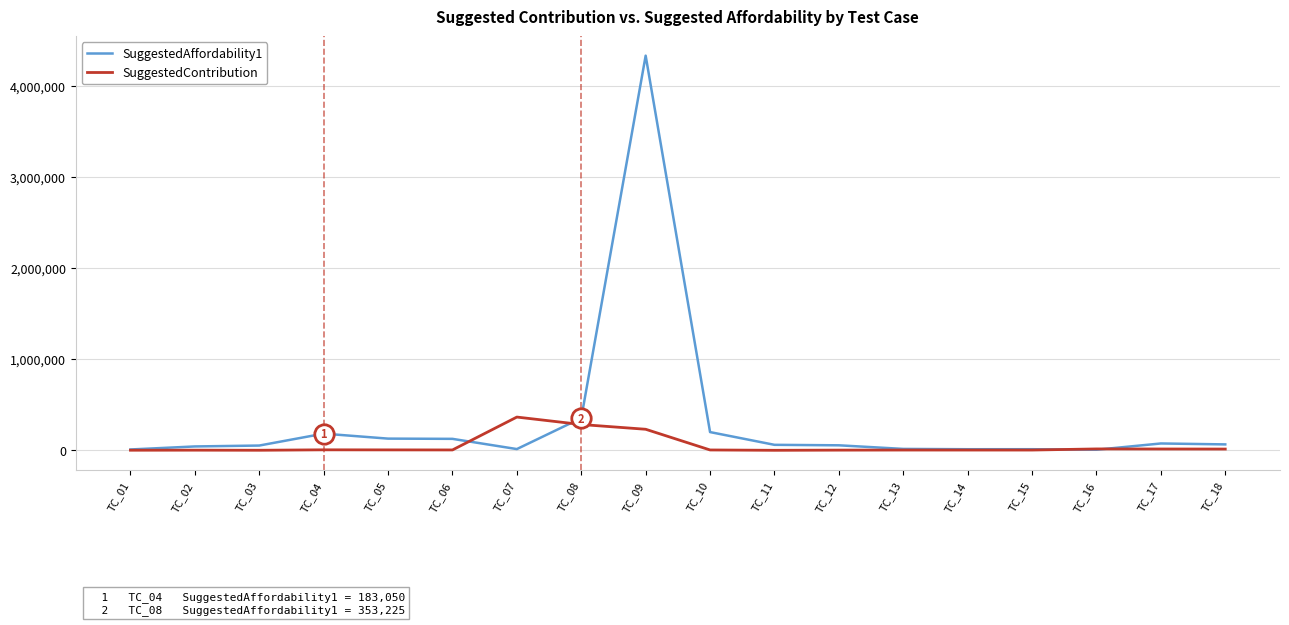

At which category is the sum across all series the highest?

TC_09